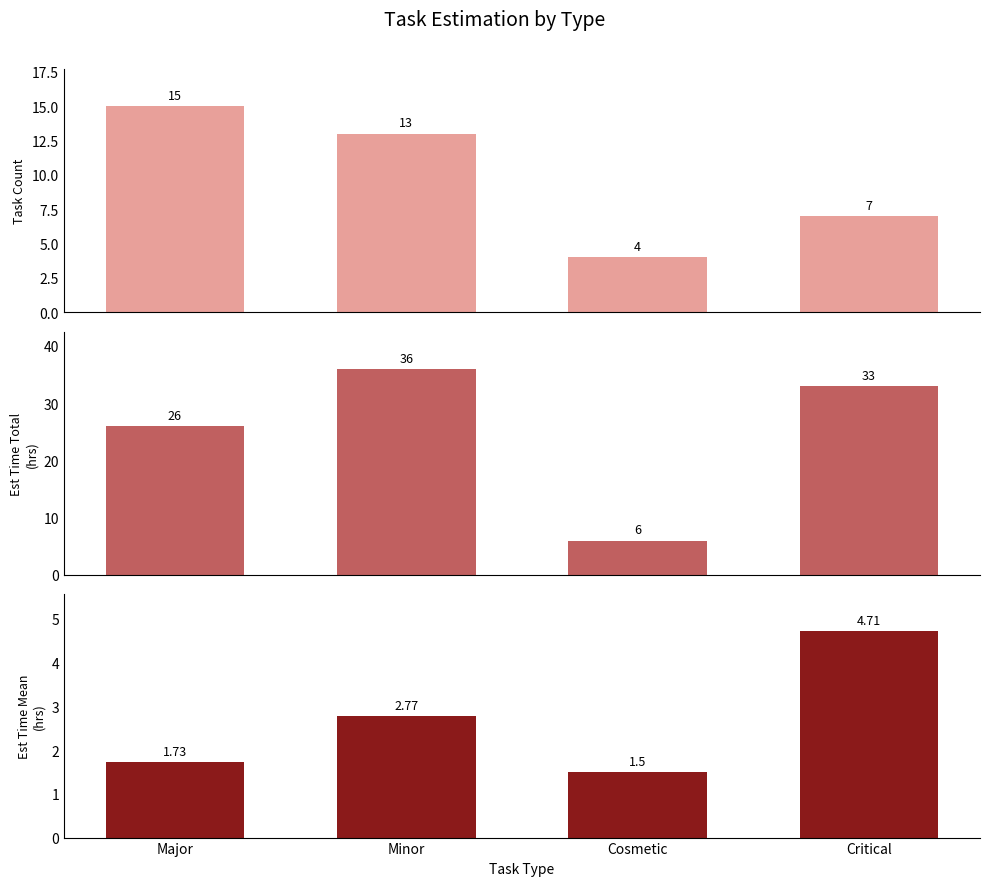

Rank the series by their maximum value, from lowest to highest.

Est Time Mean, Count, Est Time Total